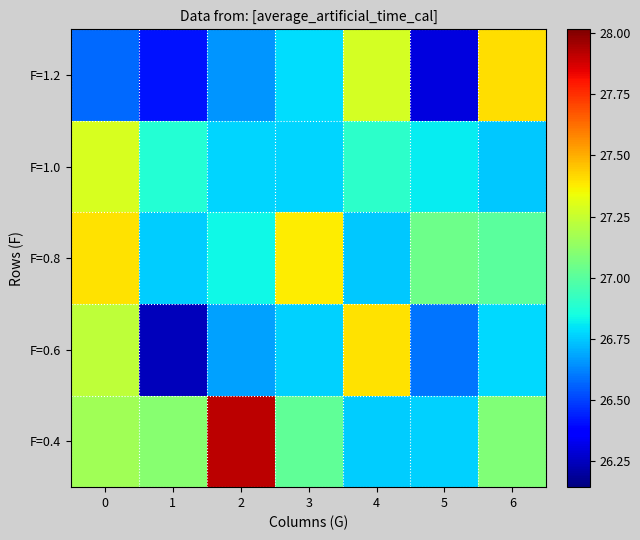

At 6, list the series in order from smallest to largest.

F=1.0, F=0.6, F=0.8, F=0.4, F=1.2